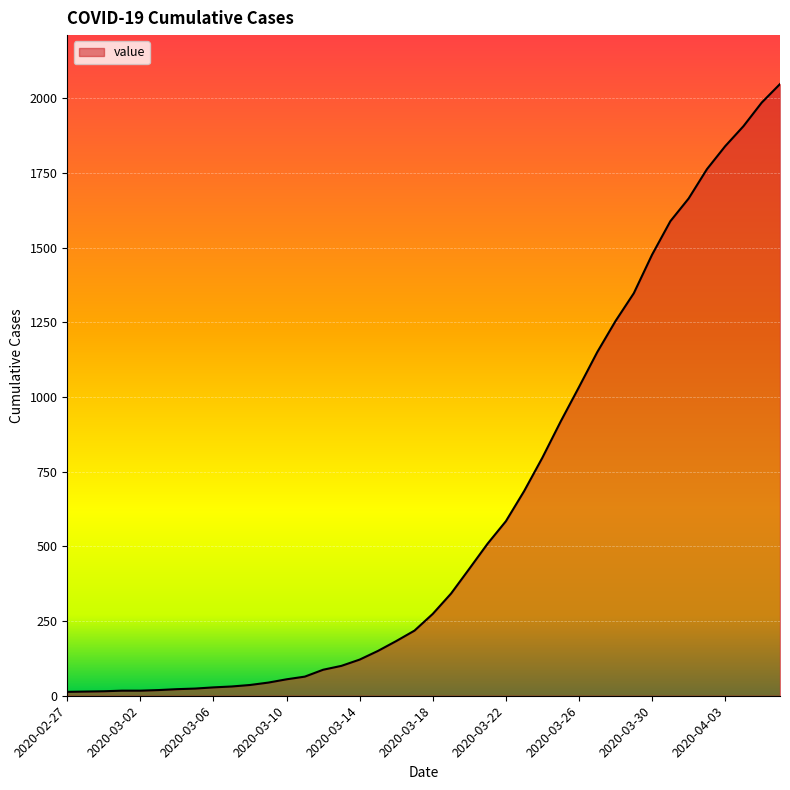

What is the difference between the maximum and minimum values?

2034